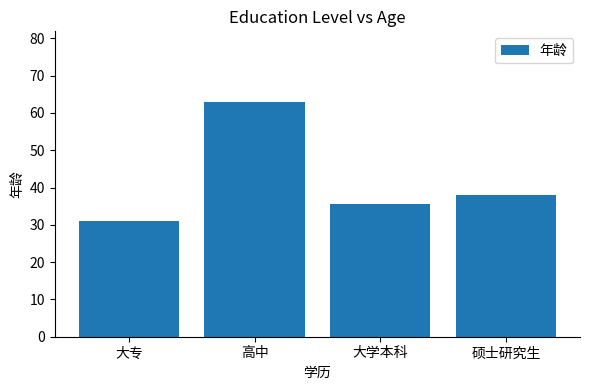

What is the ratio of the value at 大学本科 to the value at 大专?

1.2